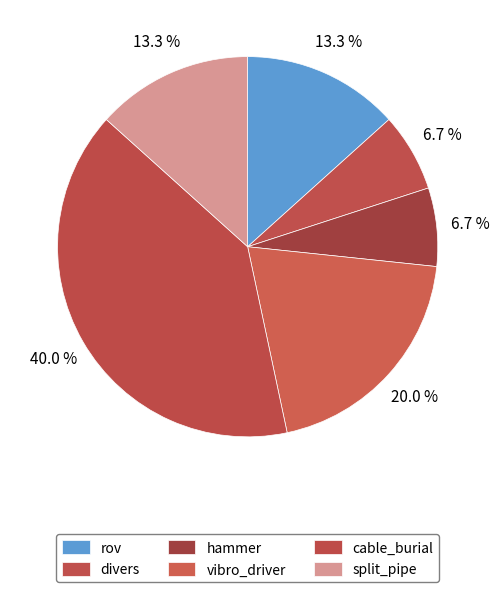

To the nearest percent, what portion does cable_burial represent?

40%